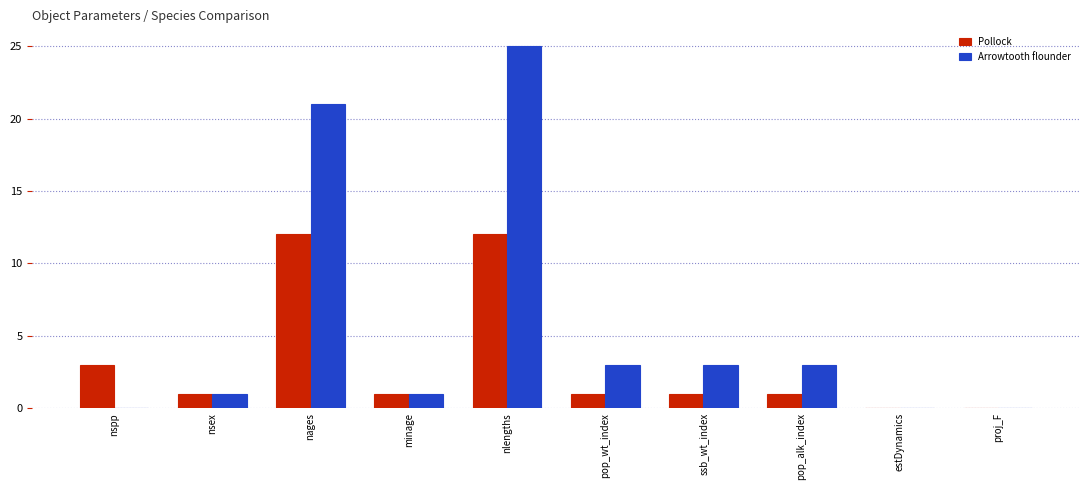

The value of Pollock at ssb_wt_index is 2. True or false?

False